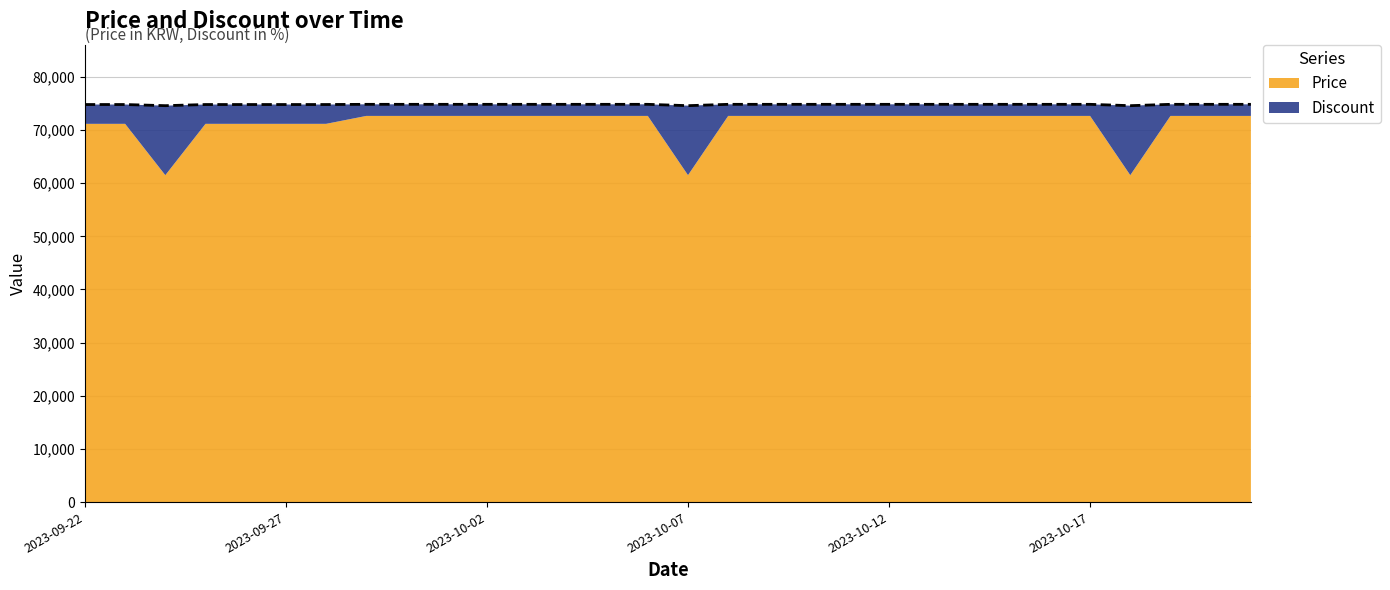

List the labels in order of value, smallest first.

2023-09-24, 2023-10-07, 2023-10-18, 2023-09-22, 2023-09-23, 2023-09-25, 2023-09-26, 2023-09-27, 2023-09-28, 2023-09-29, 2023-09-30, 2023-10-01, 2023-10-02, 2023-10-03, 2023-10-04, 2023-10-05, 2023-10-06, 2023-10-08, 2023-10-09, 2023-10-10, 2023-10-11, 2023-10-12, 2023-10-13, 2023-10-14, 2023-10-15, 2023-10-16, 2023-10-17, 2023-10-19, 2023-10-20, 2023-10-21